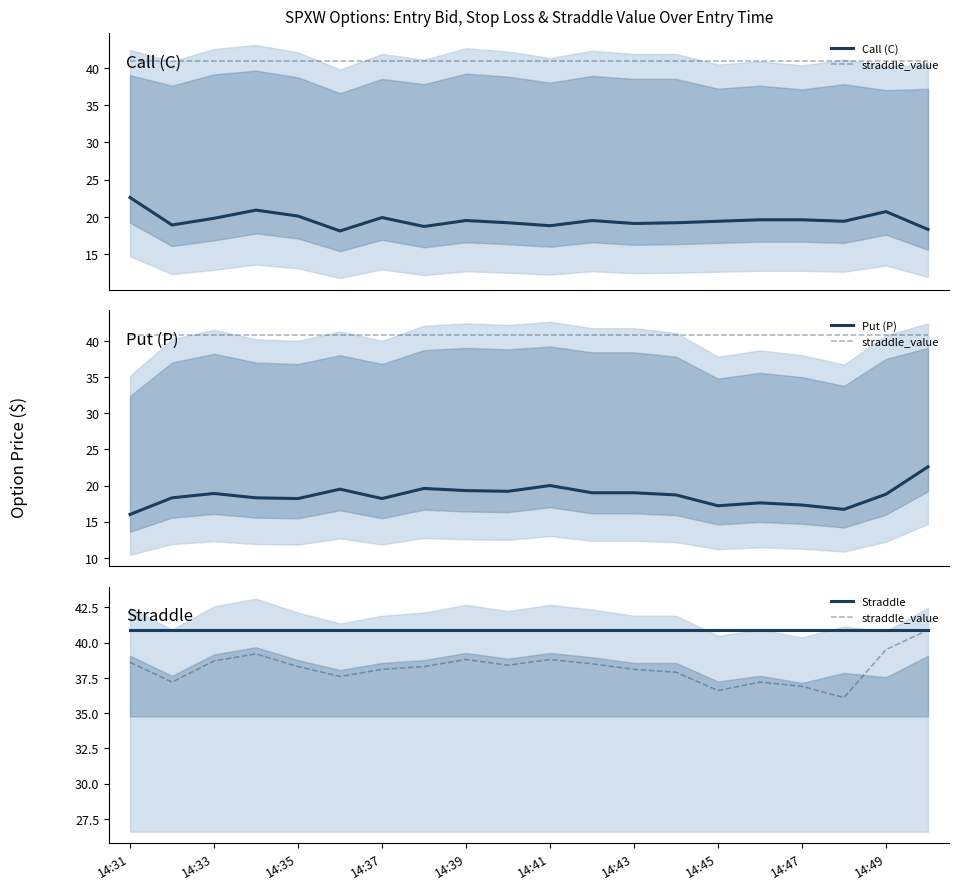

True or false: Straddle and Call (C) intersect in this chart.

False